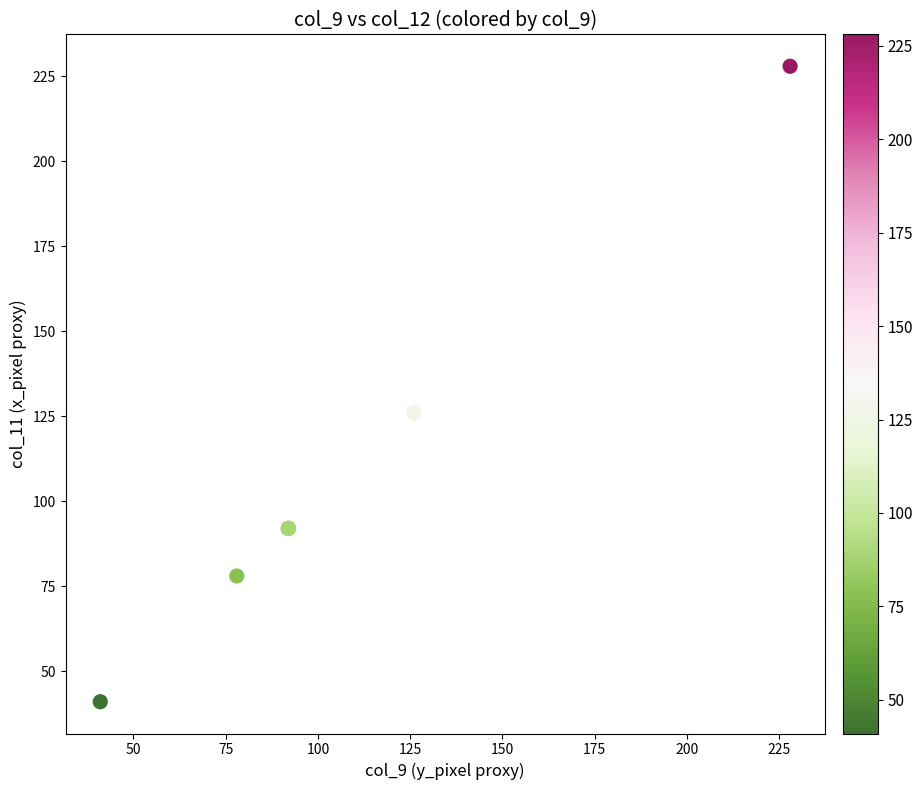

What Y value in the scatter plot is closest to 134?

126